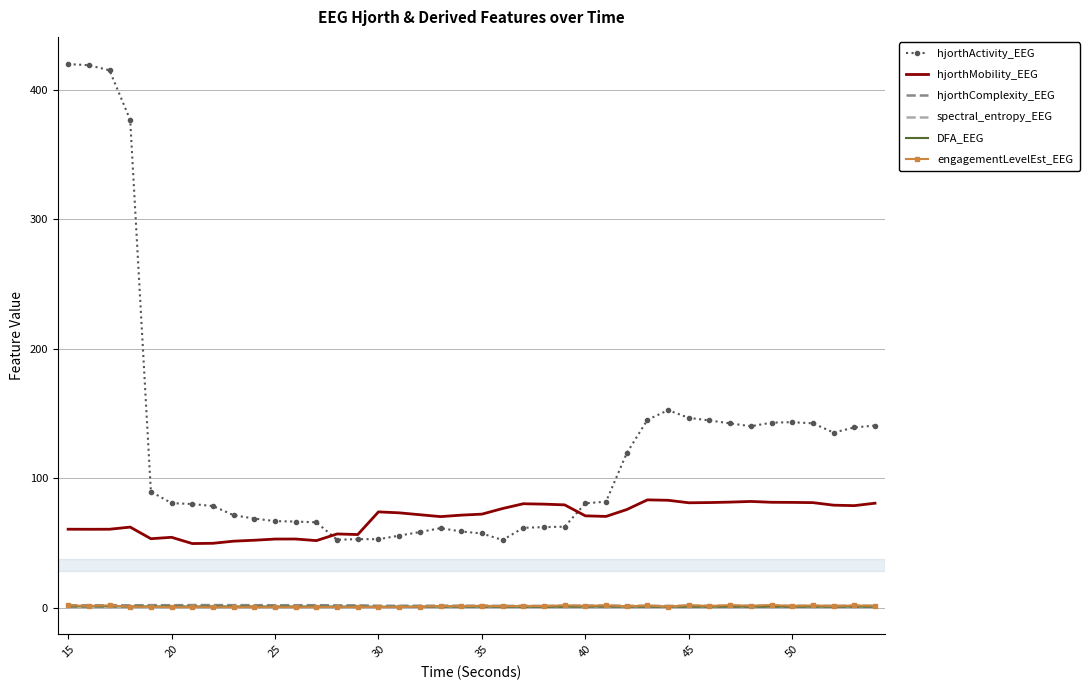

What is the greatest value displayed?

419.7